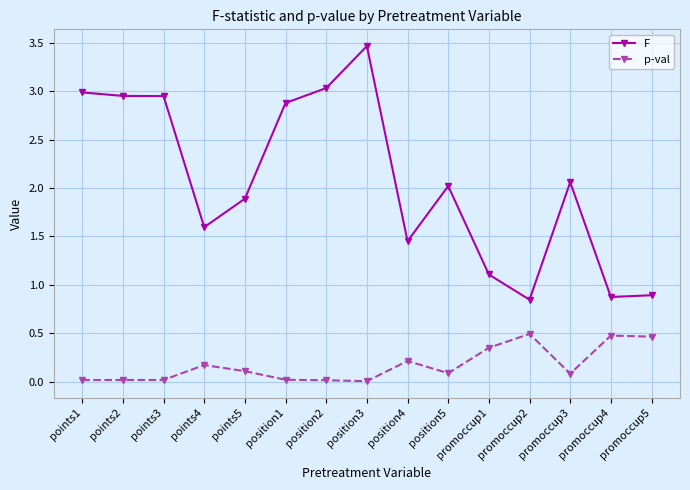

True or false: F has more than 1 interior local peaks.

True